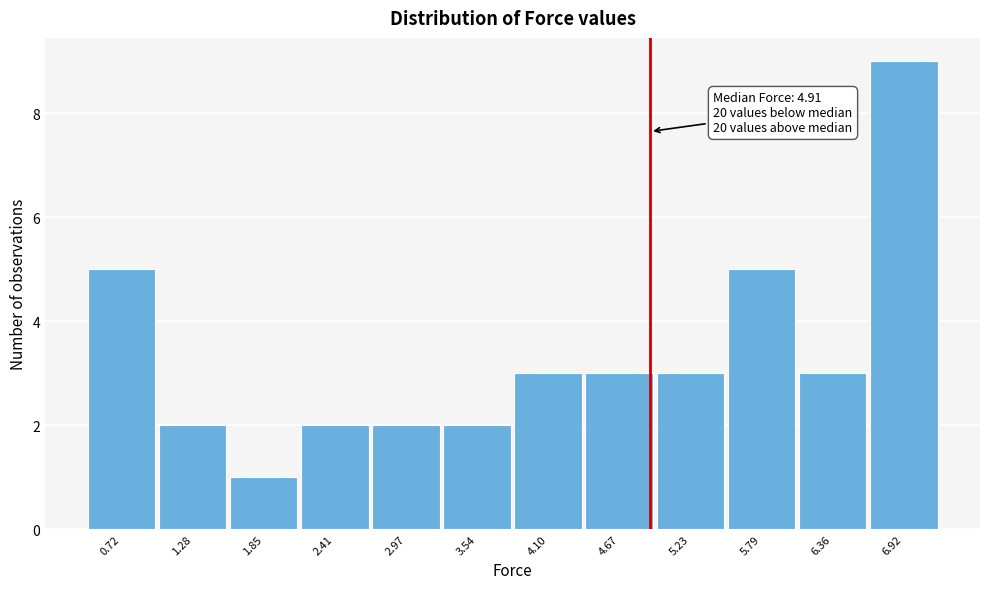

Over which range of the x-axis is the bar tallest?

6.6 to 7.2